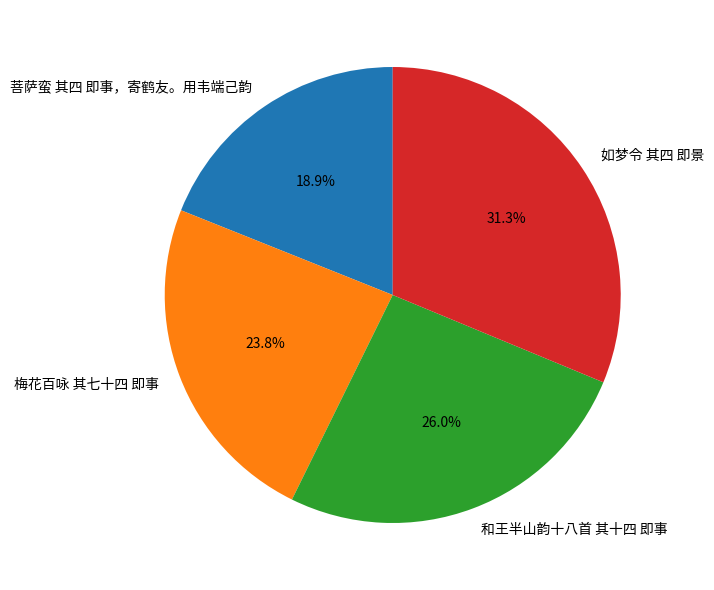

Does 梅花百咏 其七十四 即事 represent more than half of the total?

No